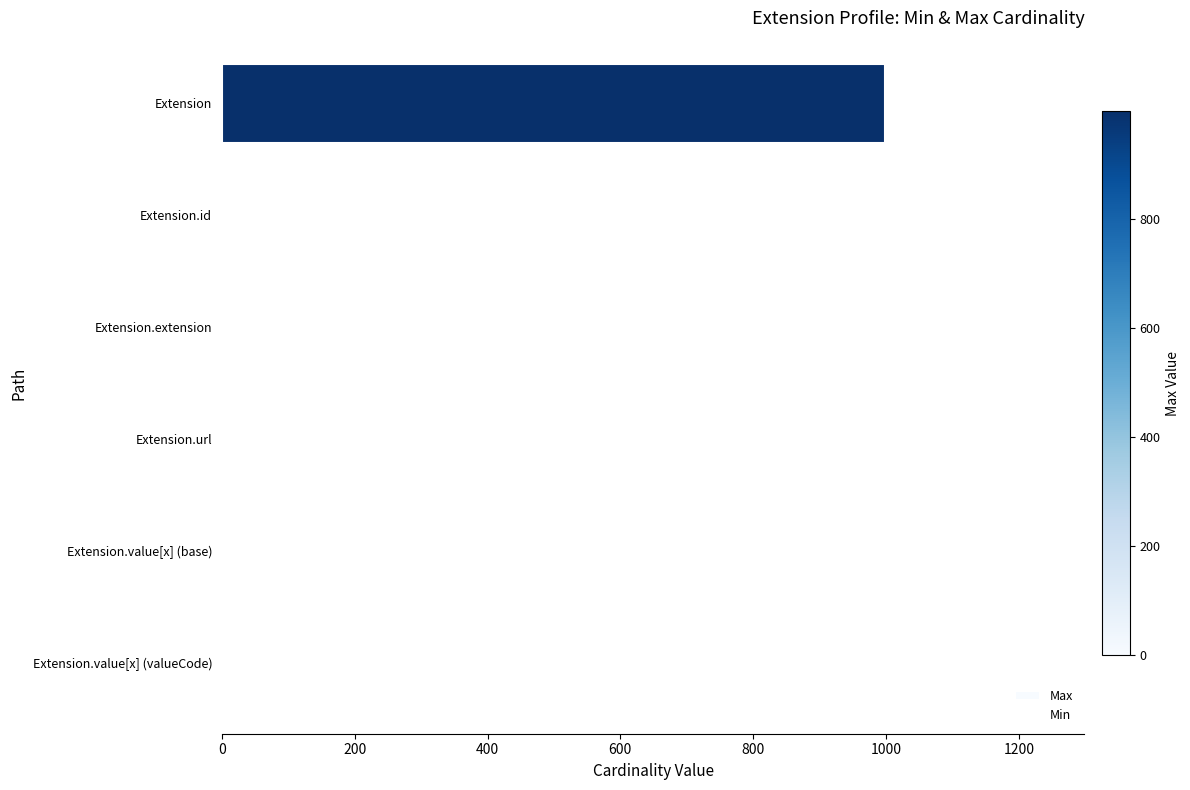

True or false: the data shows 999 at Extension.

True